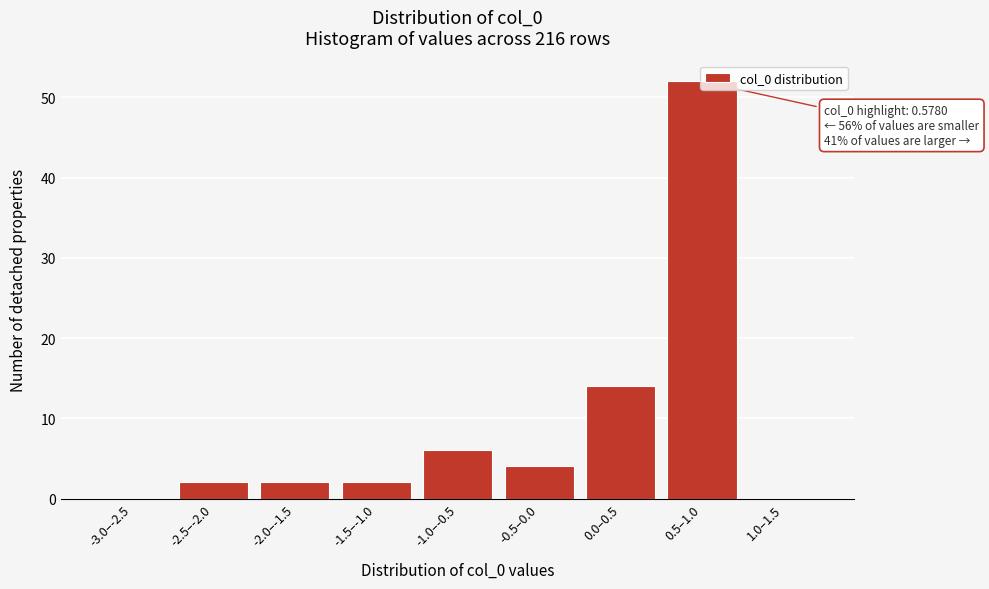

What is the greatest value displayed?

52